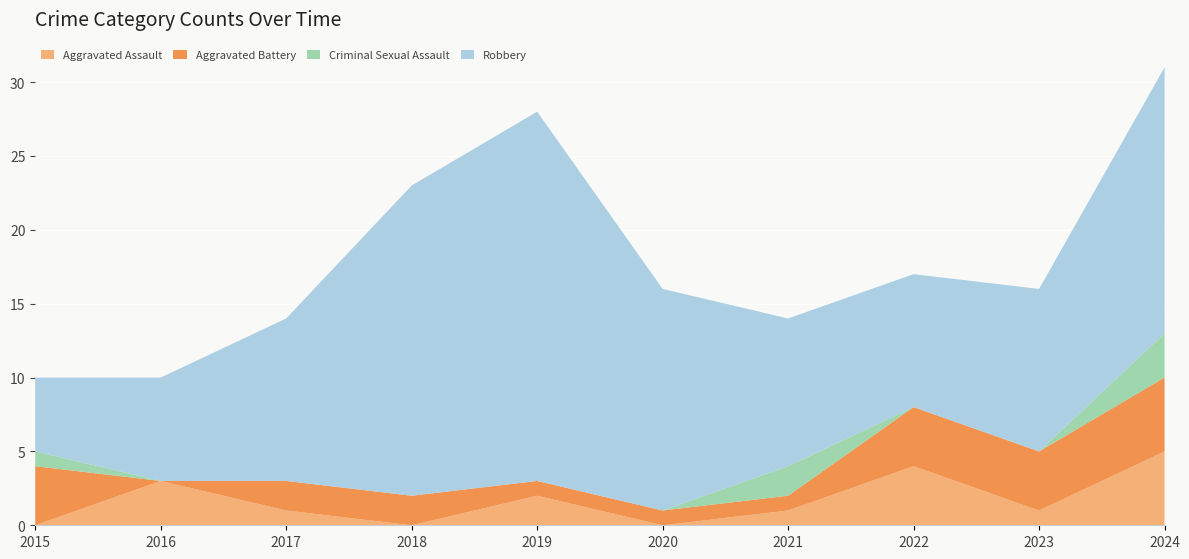

Reading left to right, what are all the values shown in this chart?

Aggravated Assault: 0	3	1	0	2	0	1	4	1	5
Aggravated Battery: 4	0	2	2	1	1	1	4	4	5
Criminal Sexual Assault: 1	0	0	0	0	0	2	0	0	3
Robbery: 5	7	11	21	25	15	10	9	11	18